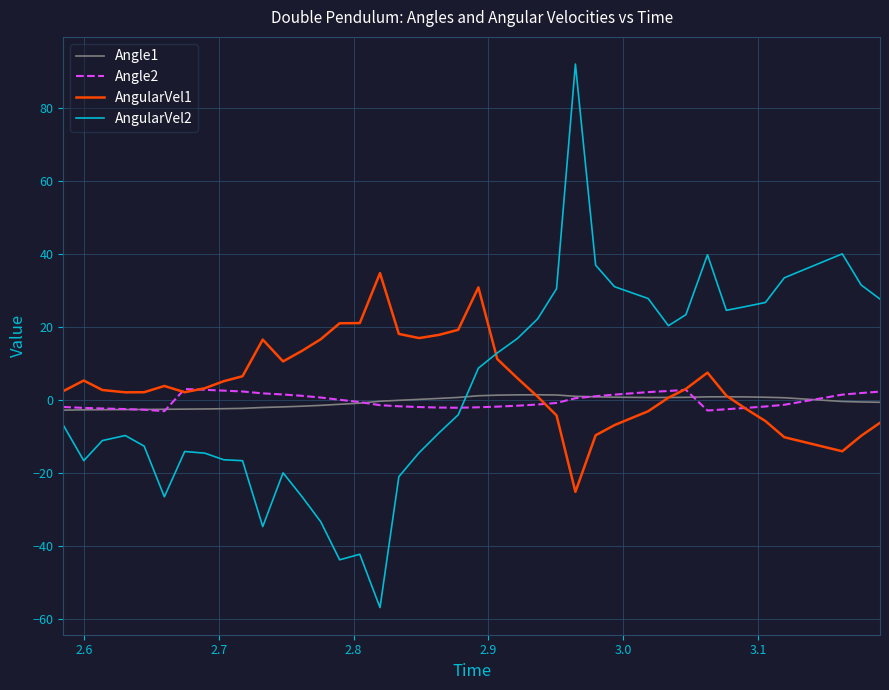

Which series ends up on top after the final intersection of AngularVel2 and Angle1?

AngularVel2